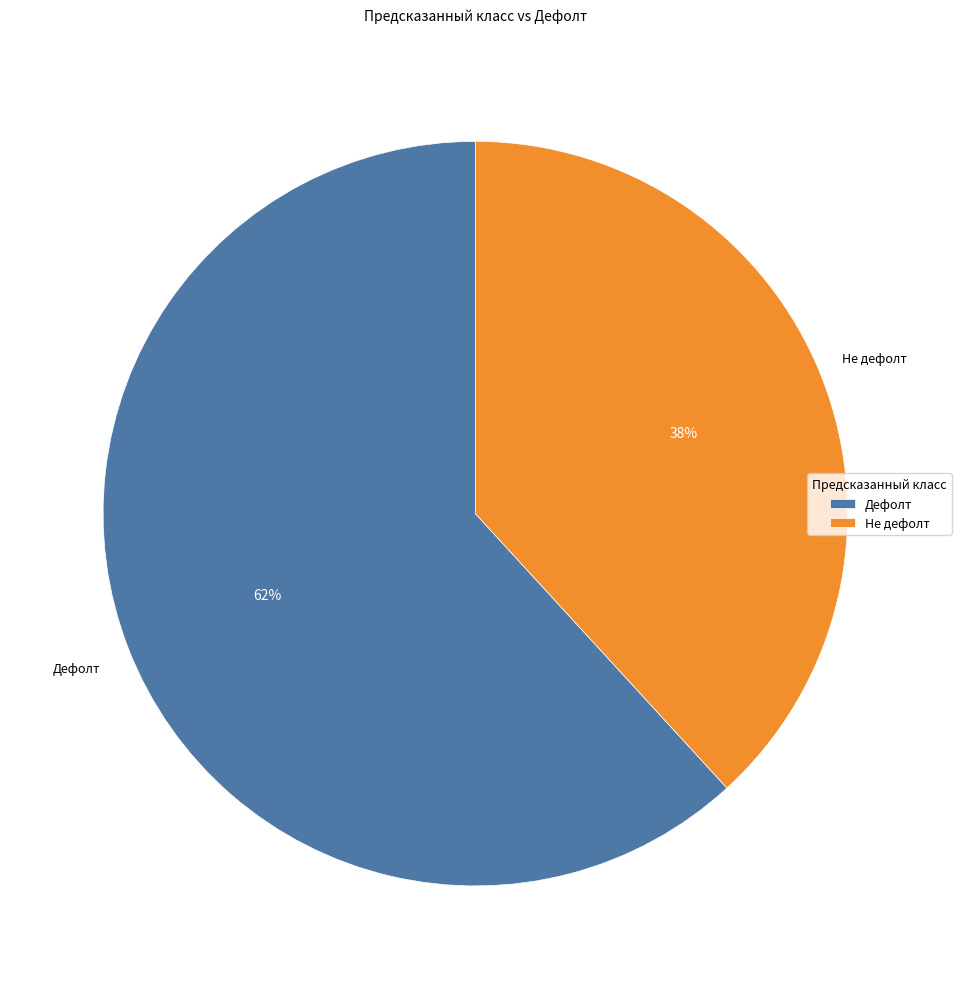

True or false: Дефолт accounts for 62% of the total.

True